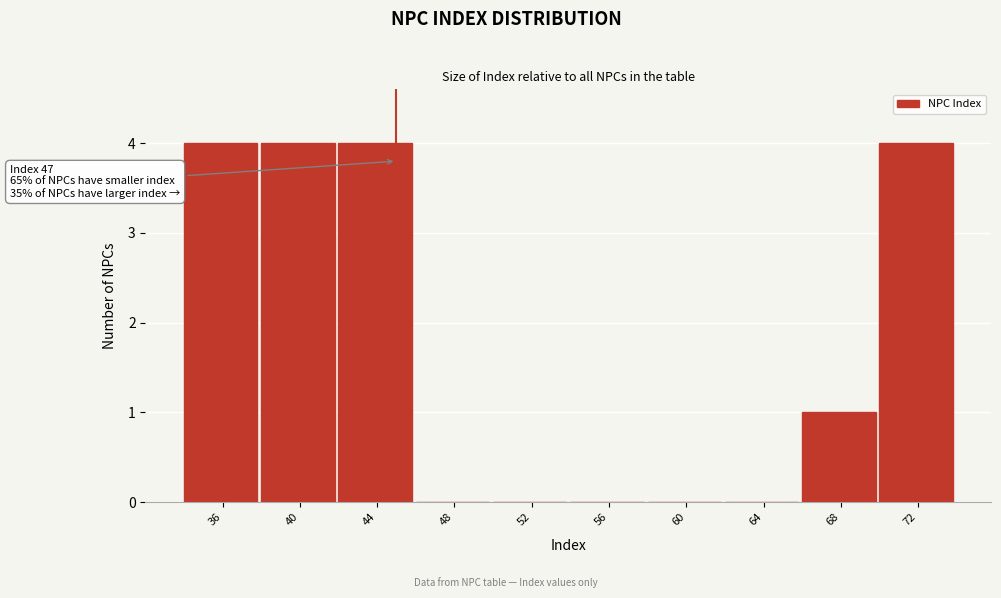

Reading left to right, list all the values displayed in this chart.

36=4	40=4	44=4	48=0	52=0	56=0	60=0	64=0	68=1	72=4